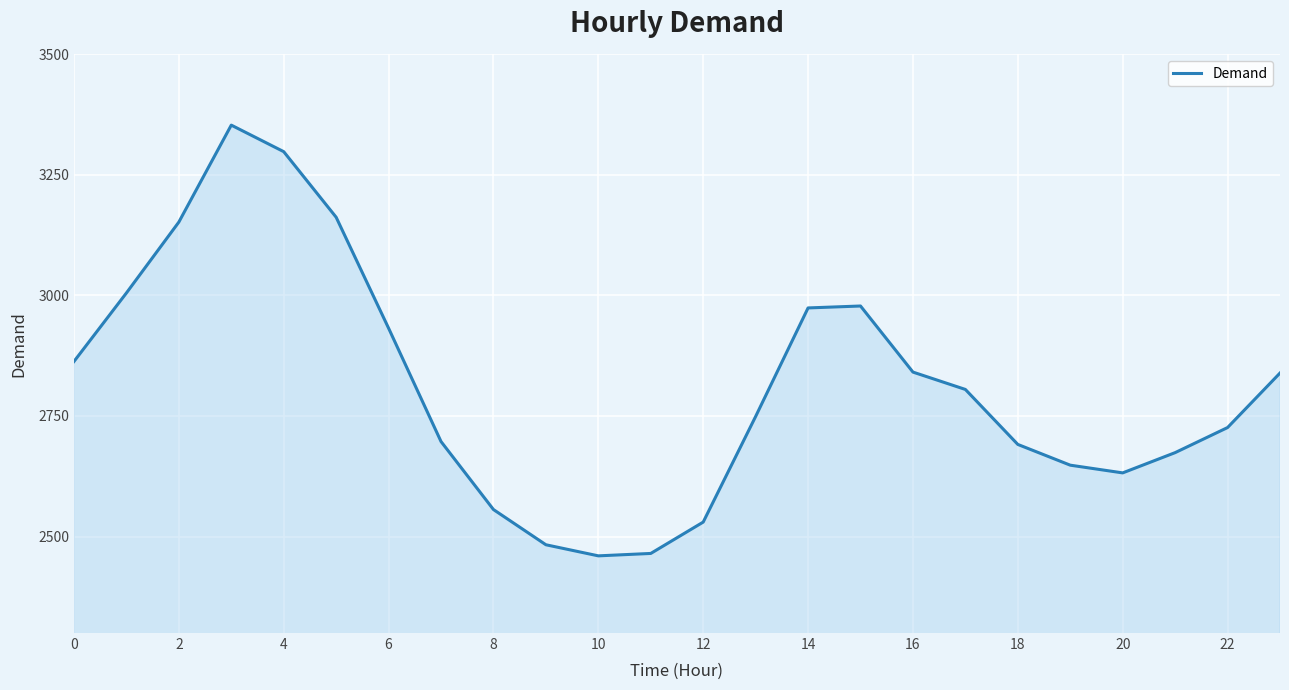

What is the maximum value shown in the chart?

3353